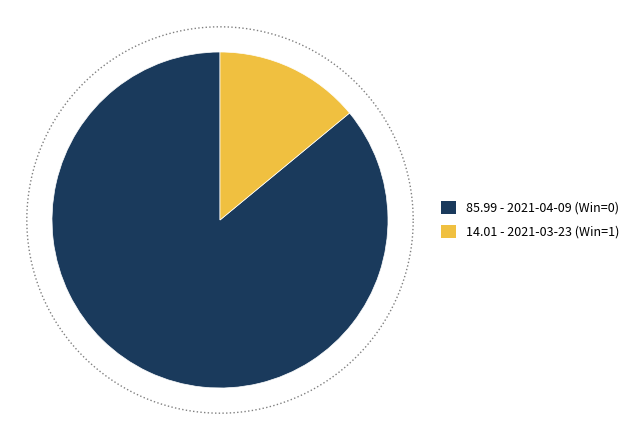

Which has a higher value, 2021-03-23 (Win=1) or 2021-04-09 (Win=0)?

2021-04-09 (Win=0)